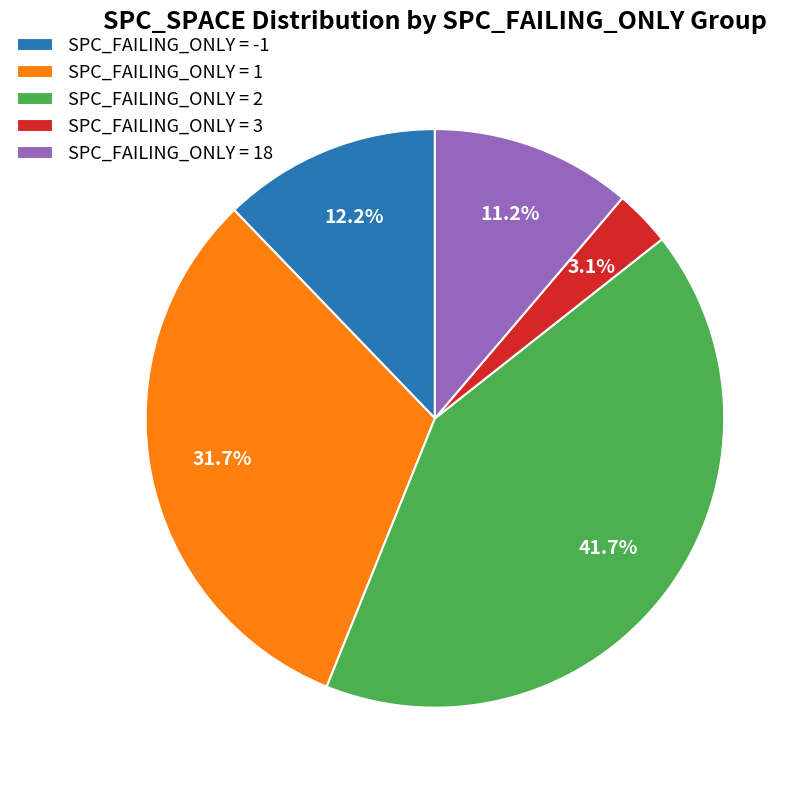

Is the sum of SPC_FAILING_ONLY = 1 and SPC_FAILING_ONLY = 3 greater than half?

No